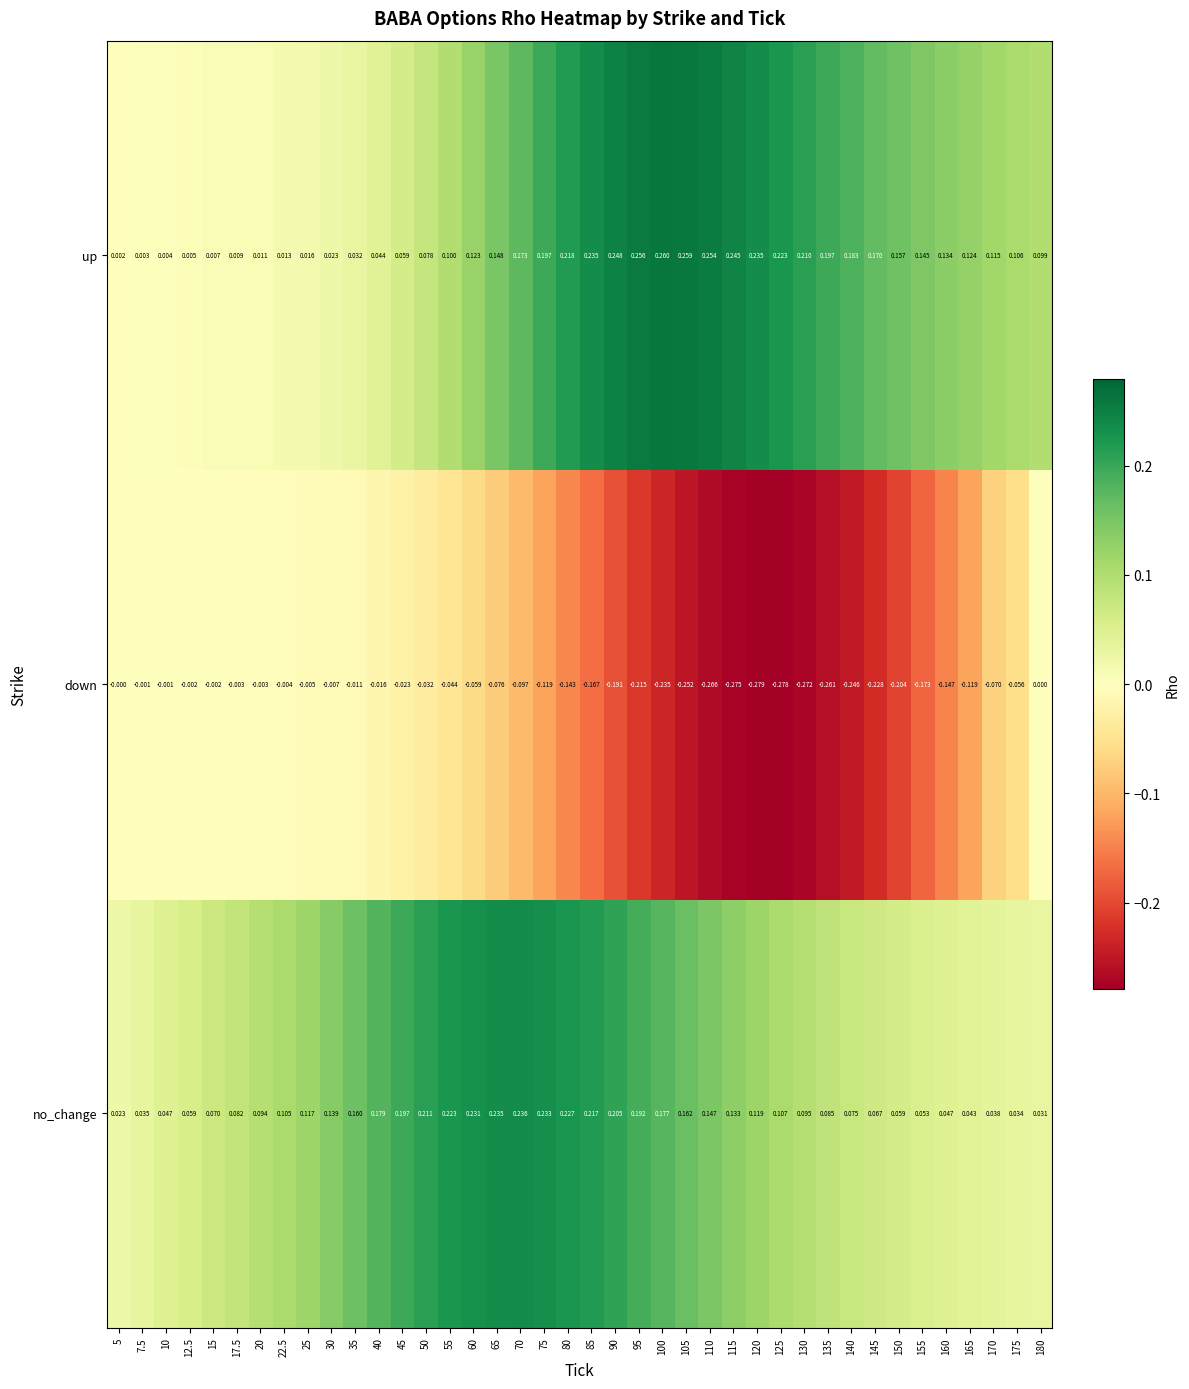

Which series has the largest total across all categories?

up